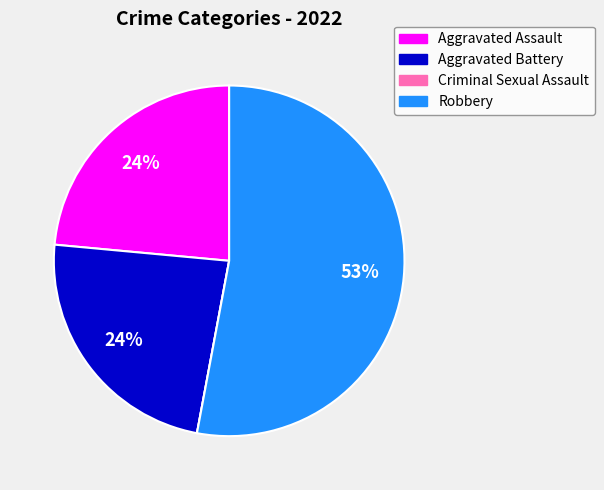

To the nearest percent, what is the average slice percentage?

25%